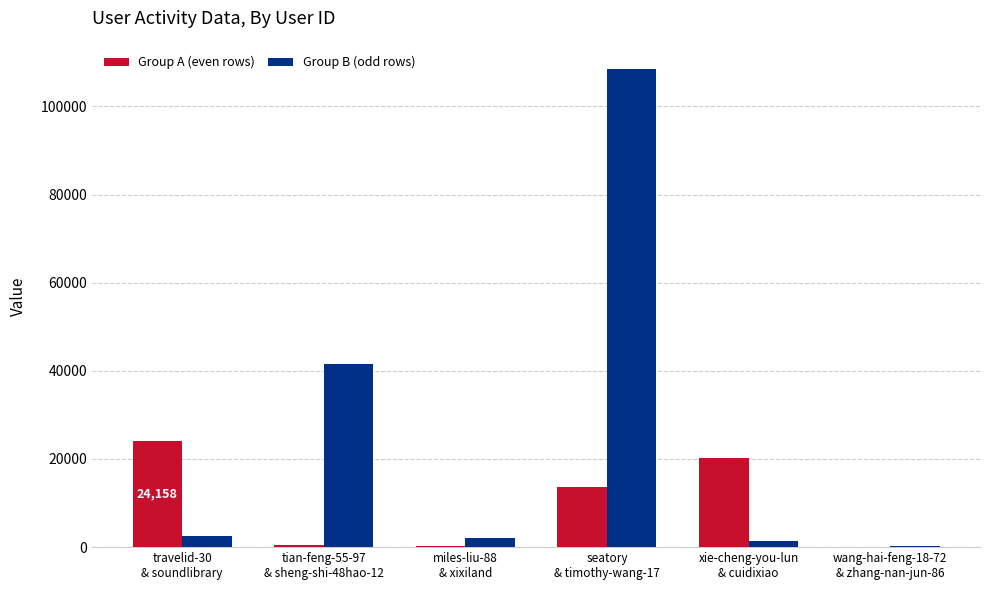

What is the greatest value displayed?

108540